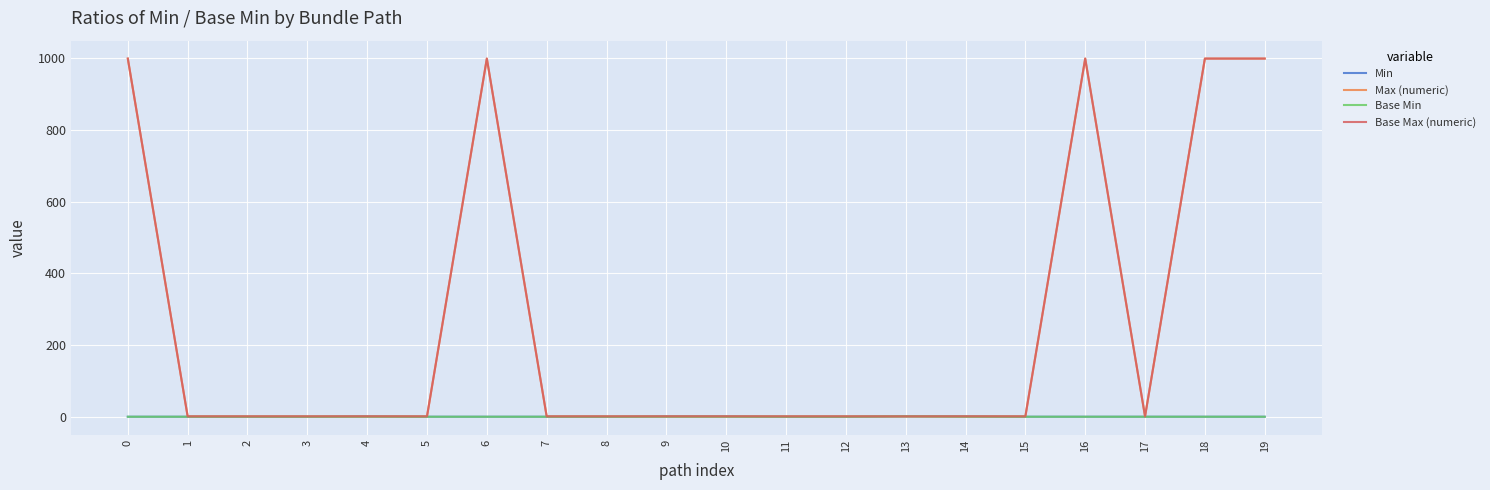

Is this an area chart (filled region under the line)?

No